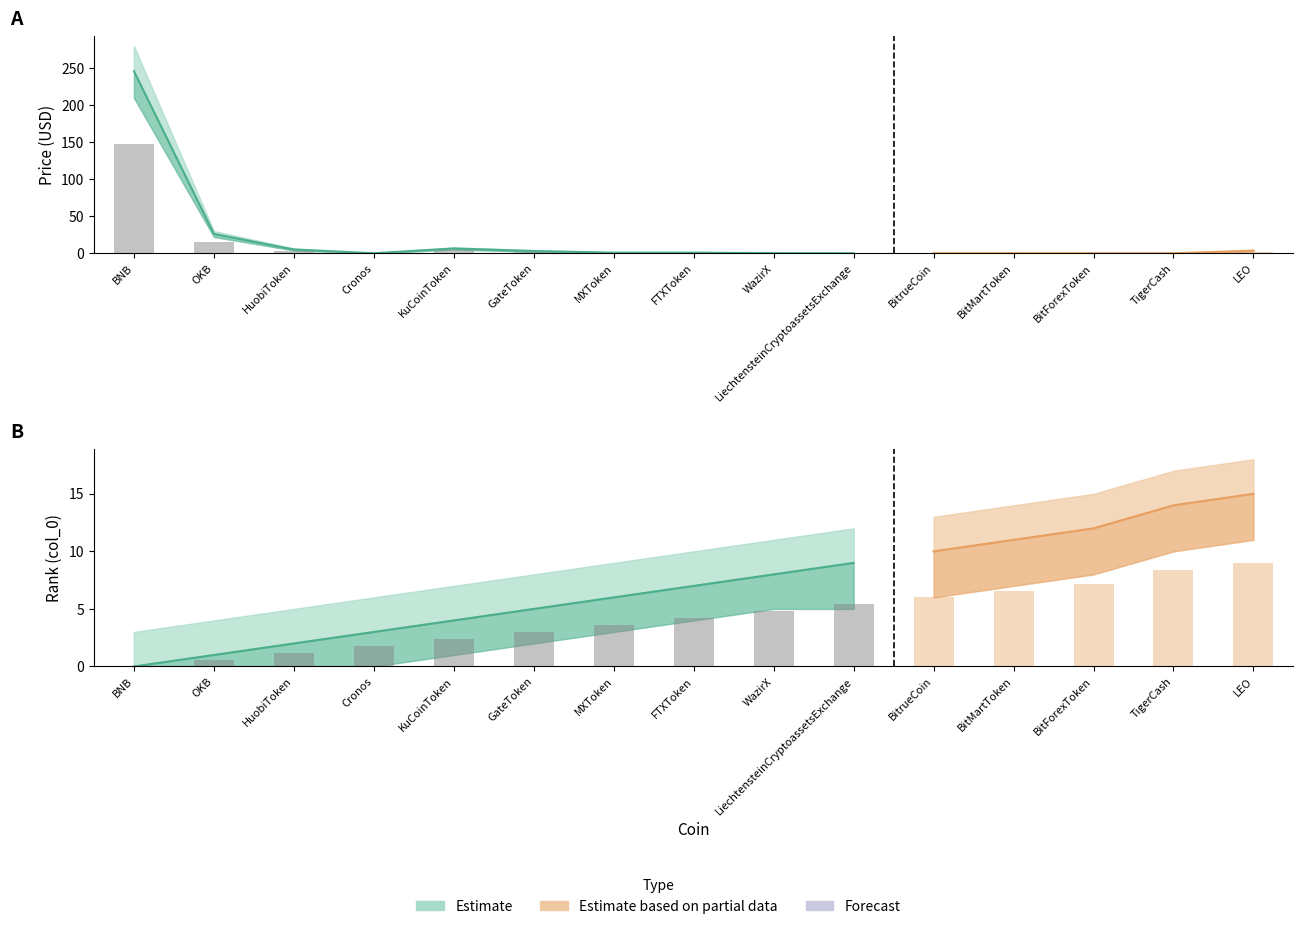

At which category does the chart reach its minimum across all series?

BNB